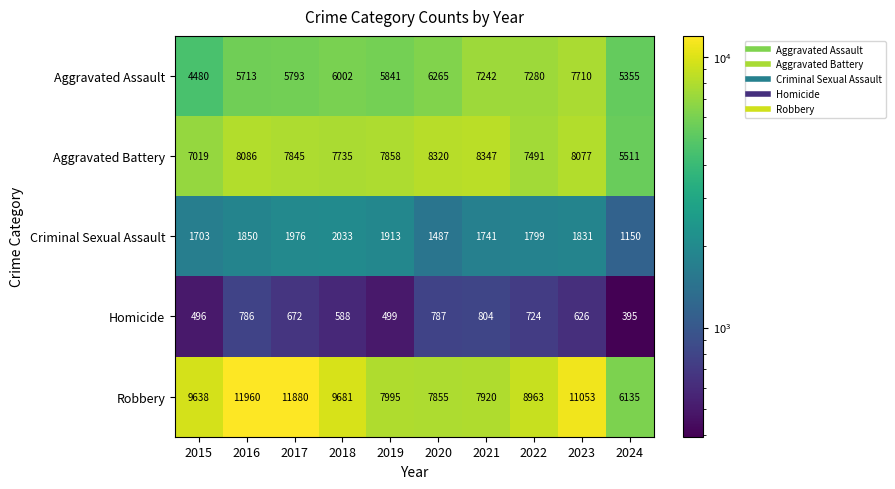

What is the difference between the highest and lowest values at 2017?

11208